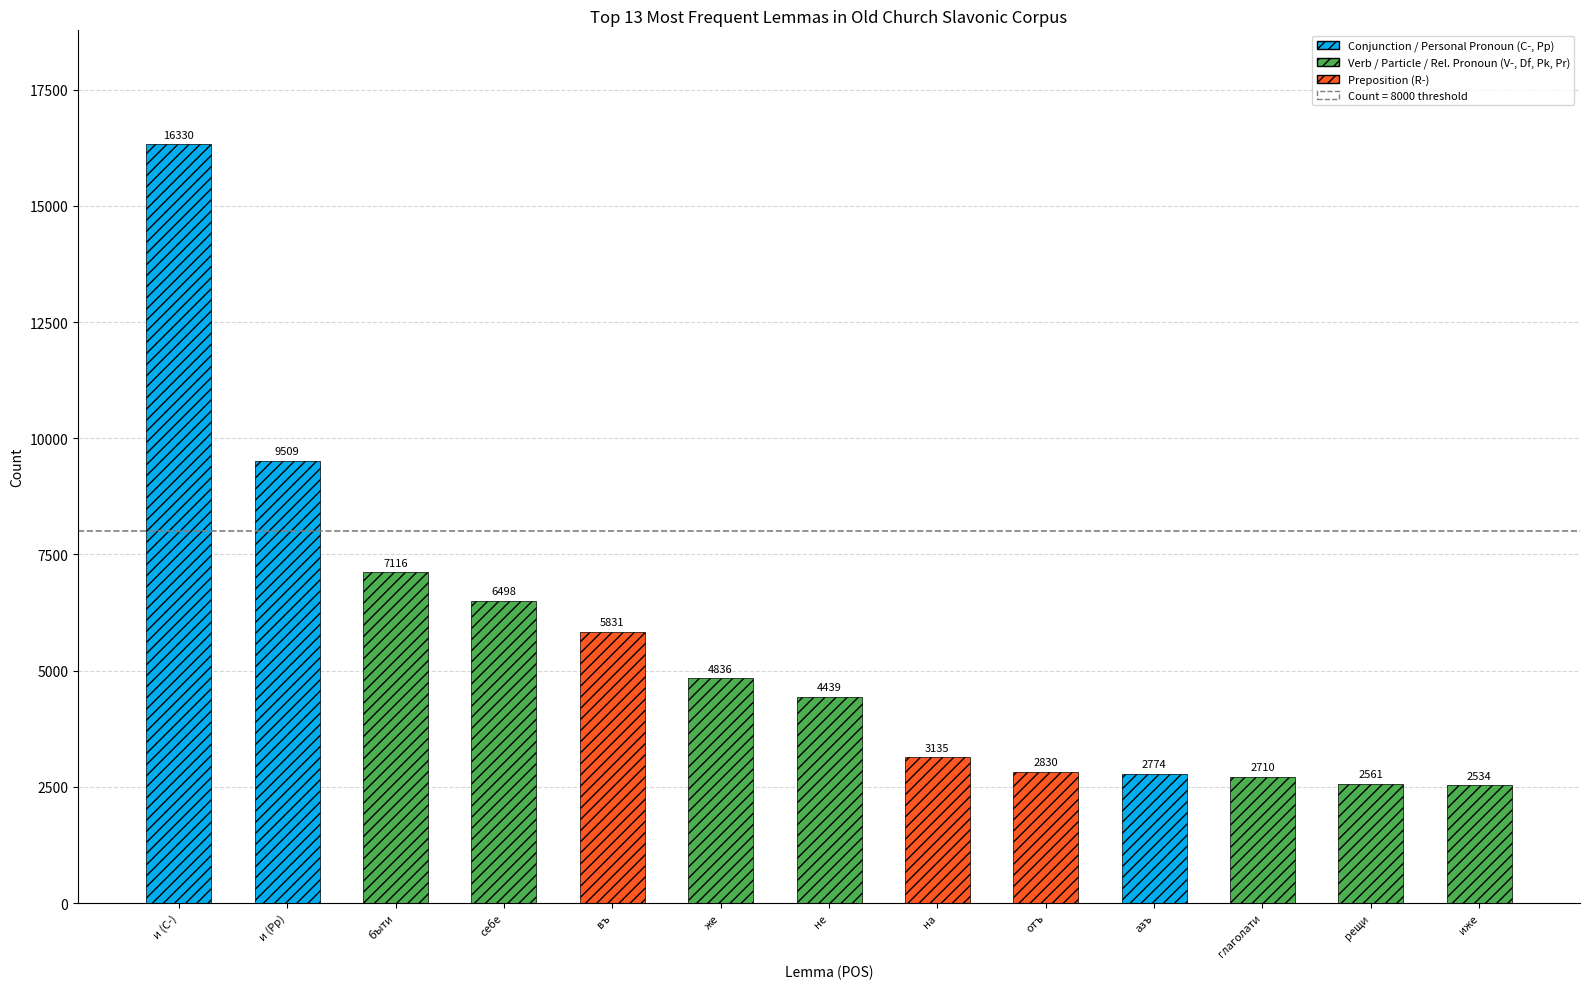

Does the chart contain any negative values?

No